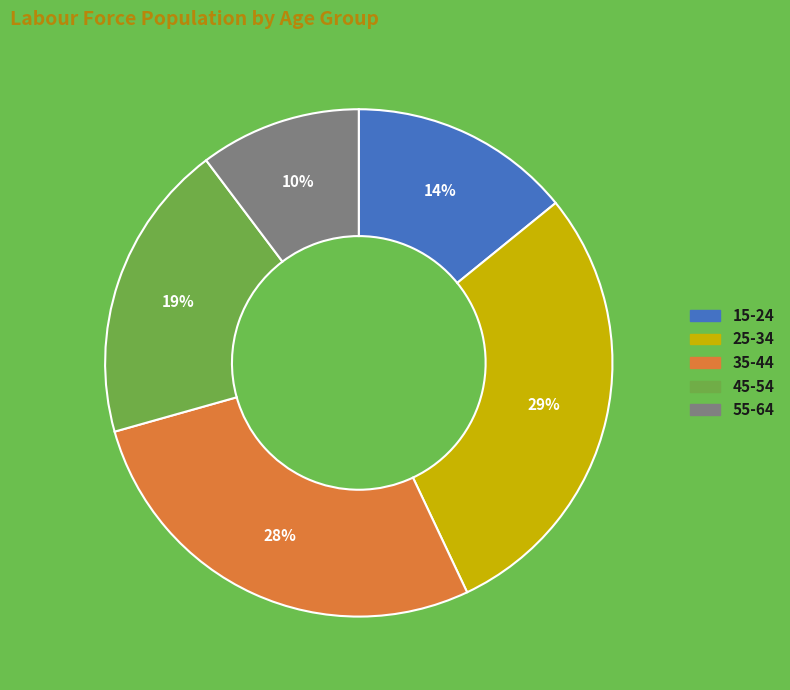

The 45-54 slice represents 19% of the pie. True or false?

True